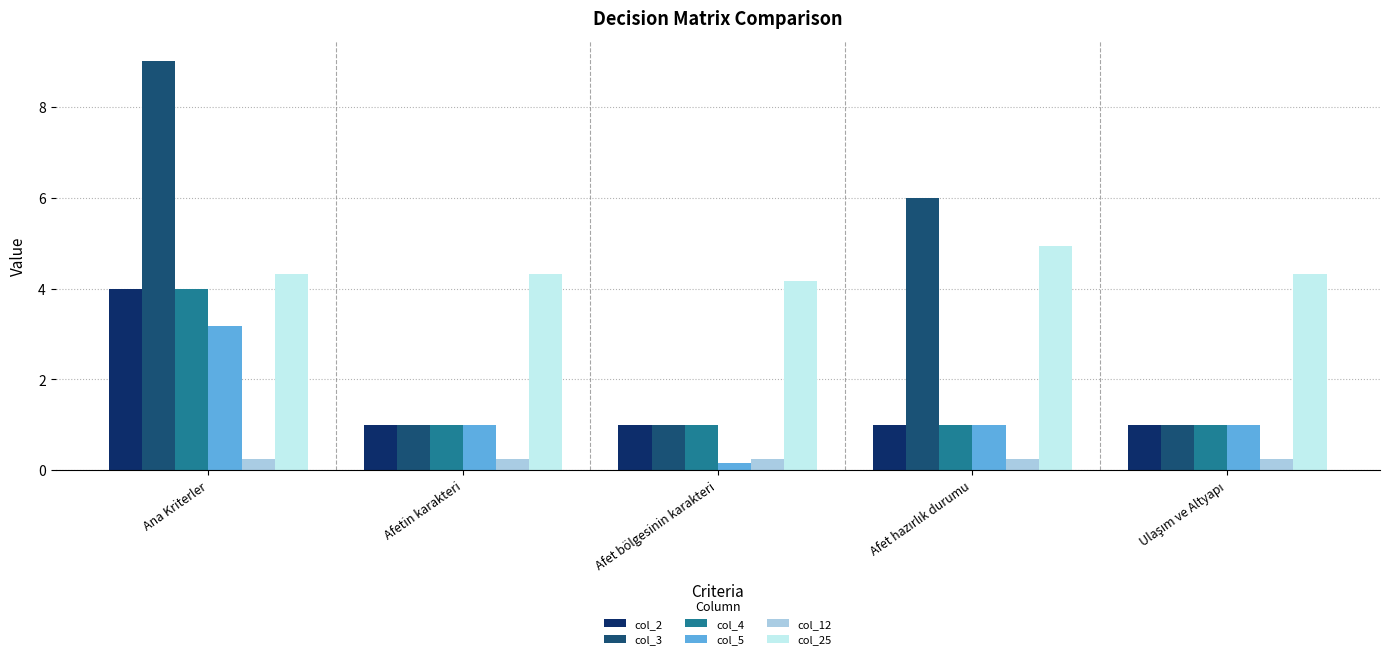

True or false: col_4 has a value of 1.0 at Afet bölgesinin karakteri.

True